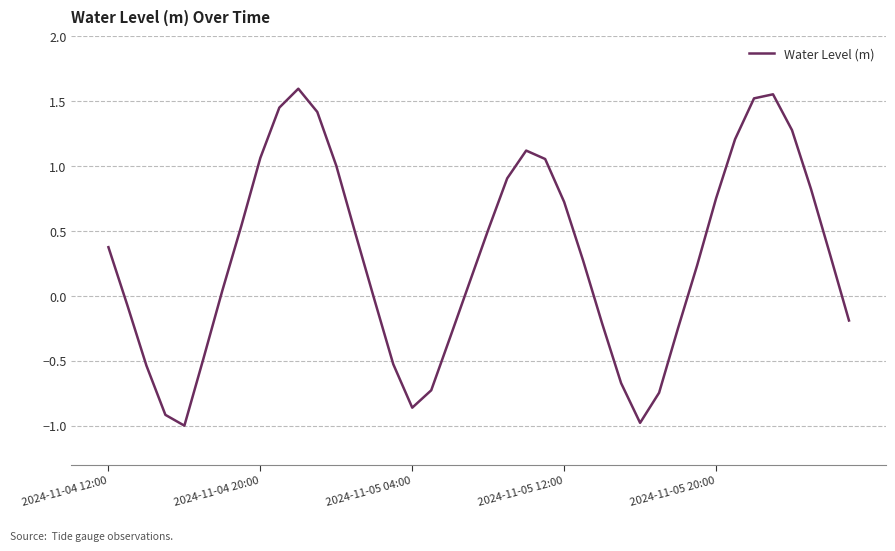

What is the difference between the maximum and minimum values?

2.6